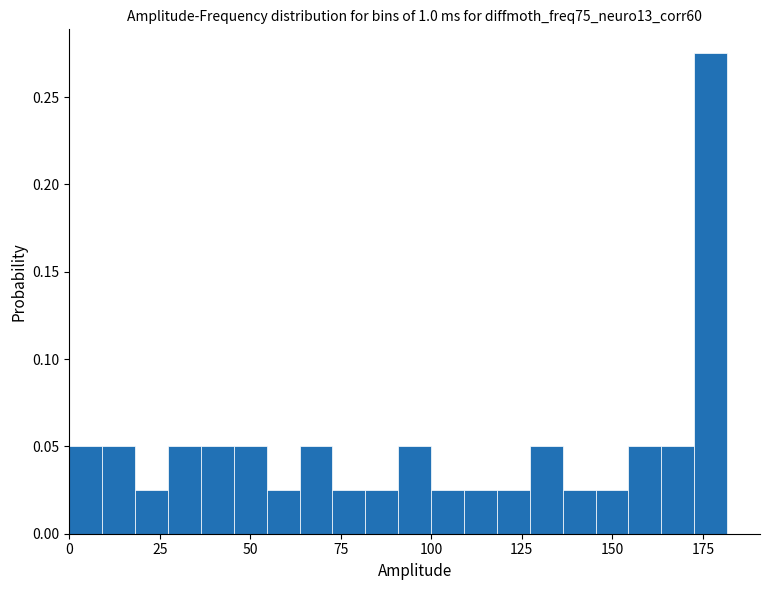

Read against the x-axis, roughly where is the centre of the tallest bar?

175